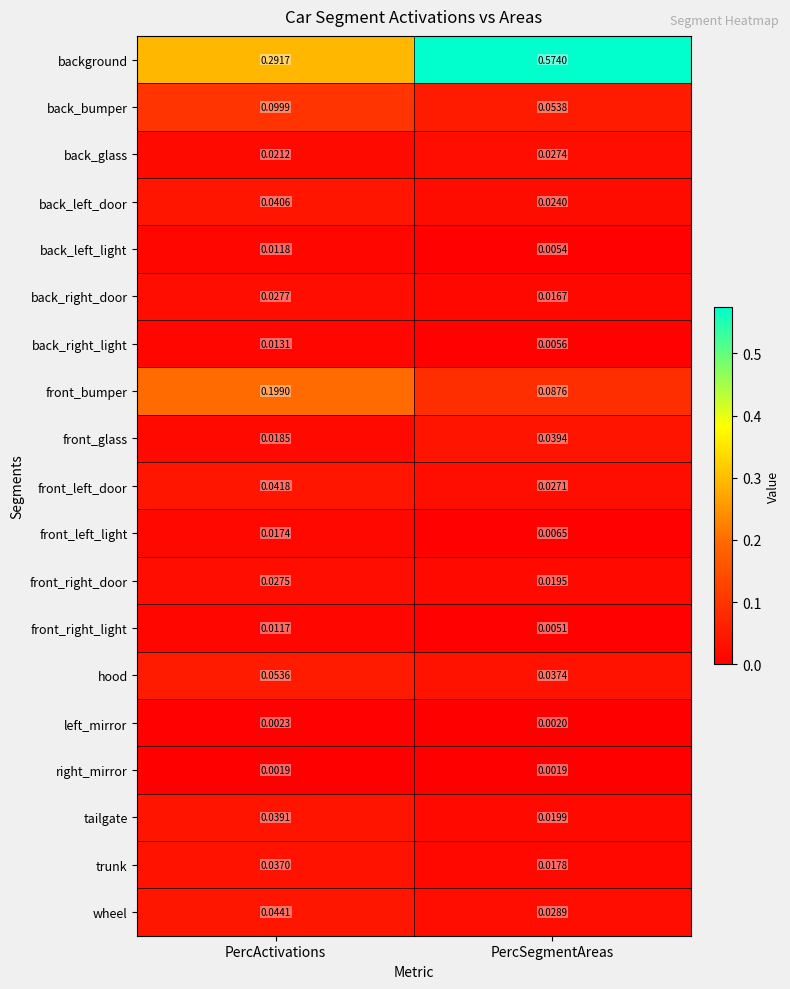

At which category is the sum across all series the highest?

PercSegmentAreas